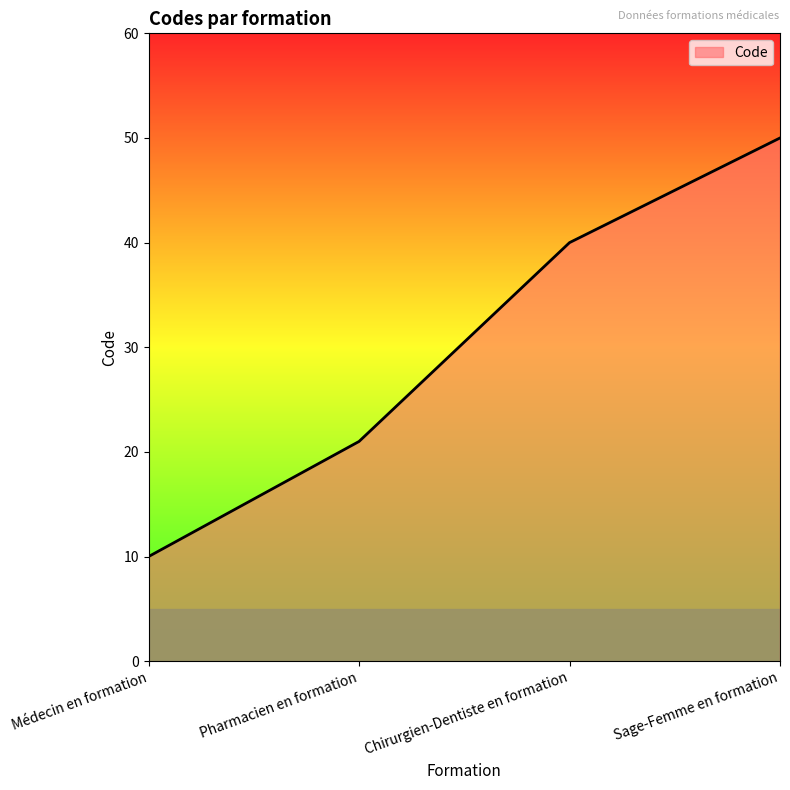

Where is the data nearest to the value 30?

Pharmacien en formation